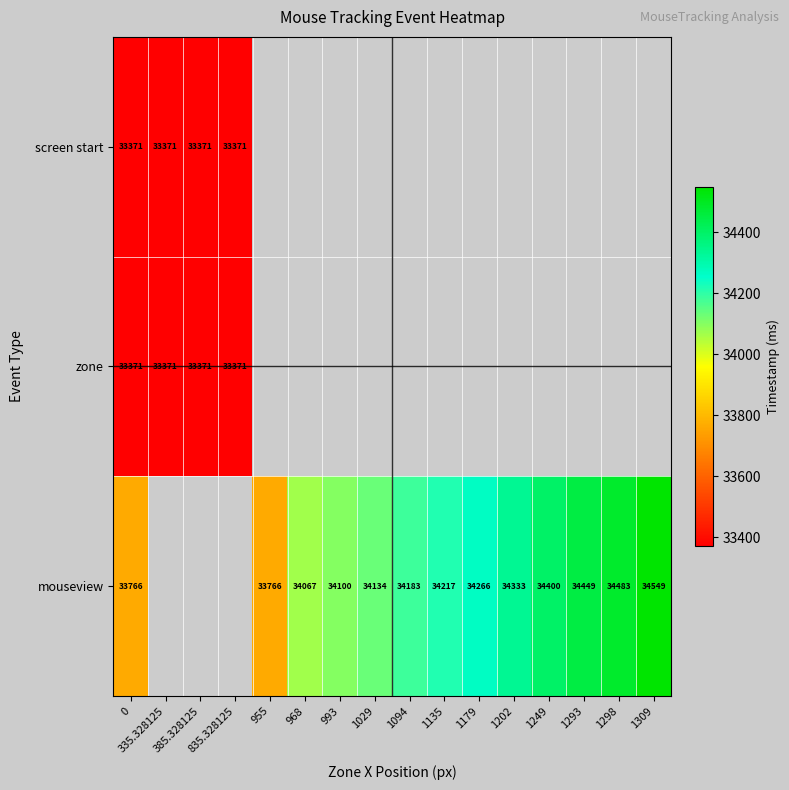

The value of mouseview at 968 is 59991. True or false?

False